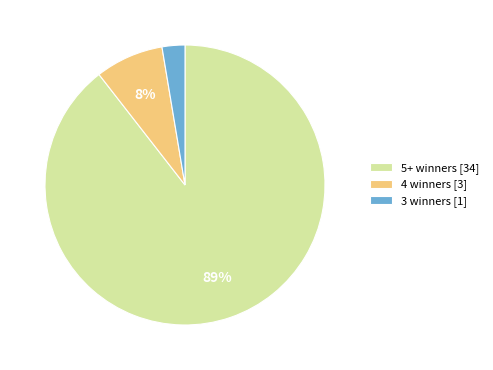

Between 4 winners [3] and 5+ winners [34], which is larger?

5+ winners [34]